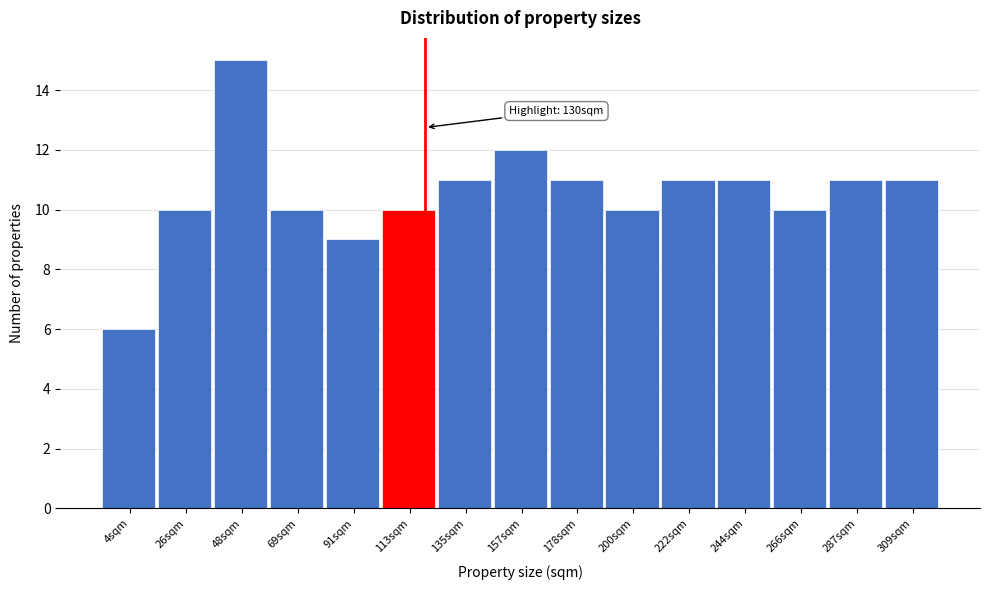

Reading left to right, list all the values displayed in this chart.

4sqm=6	26sqm=10	48sqm=15	69sqm=10	91sqm=9	113sqm=10	135sqm=11	157sqm=12	178sqm=11	200sqm=10	222sqm=11	244sqm=11	266sqm=10	287sqm=11	309sqm=11